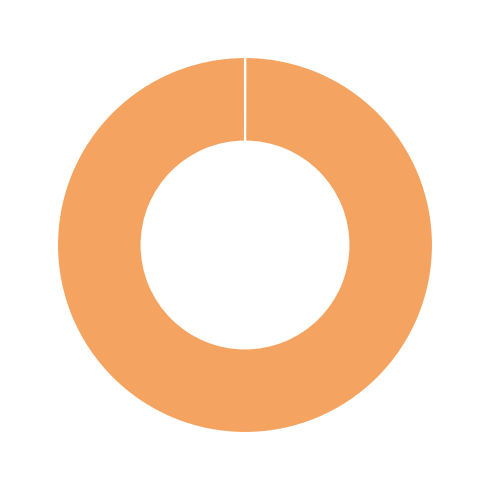

Is there any slice that represents more than half of the pie?

Yes